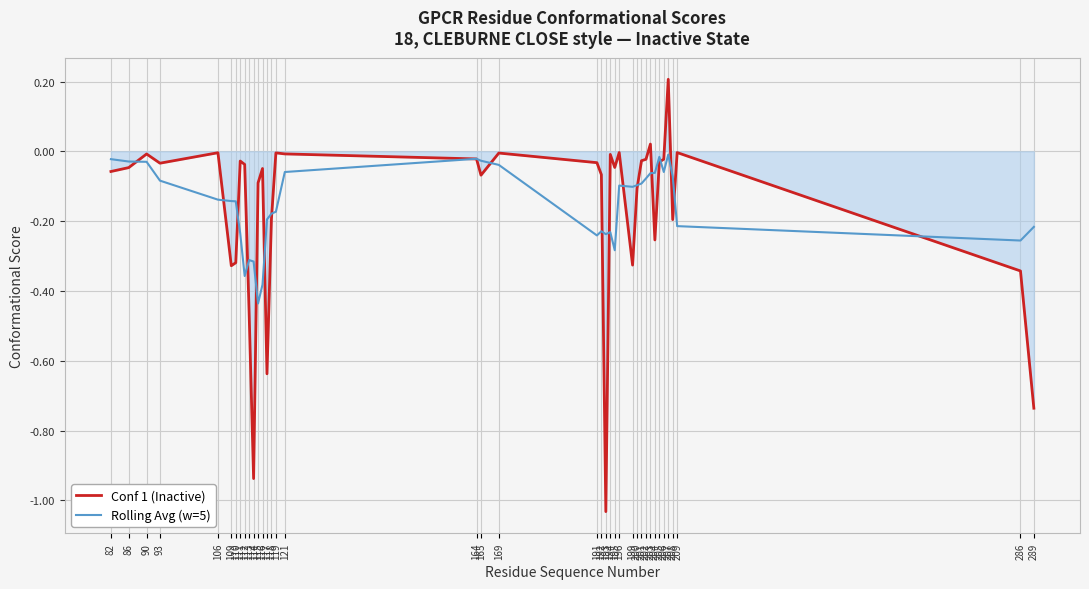

List the series in order of their peak value, highest first.

Conf 1 (Inactive), Rolling Avg (w=5)